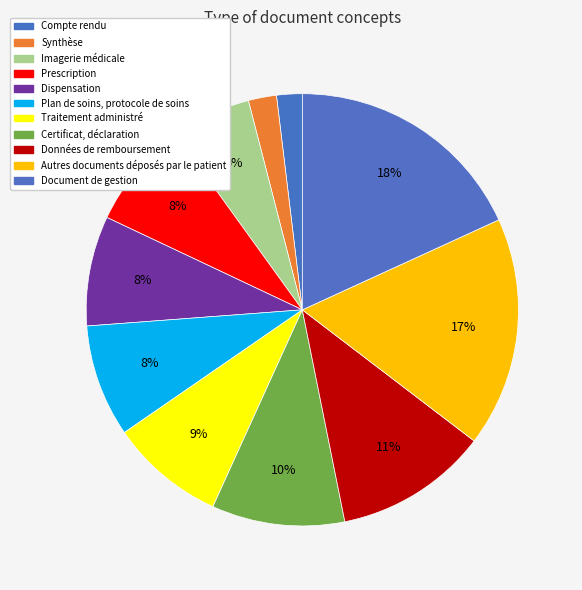

True or false: Traitement administré accounts for 15% of the total.

False